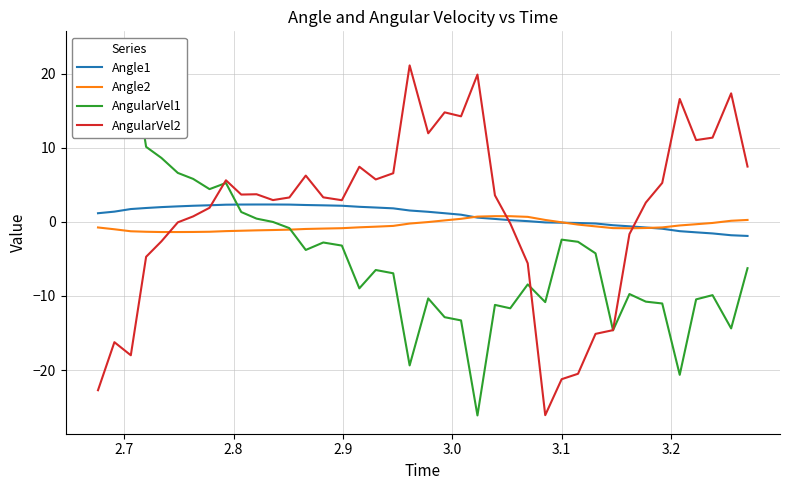

What are all the series names shown in the legend?

Angle1, Angle2, AngularVel1, AngularVel2